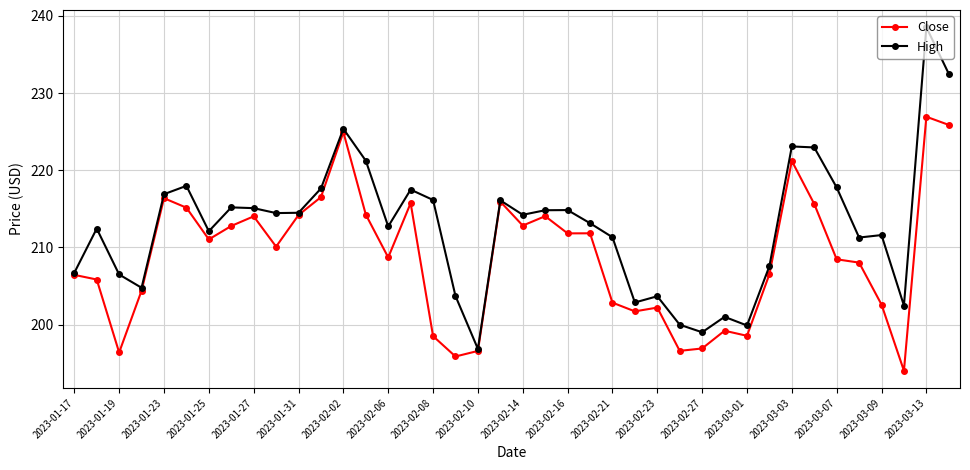

Which series has the widest spread of values?

High